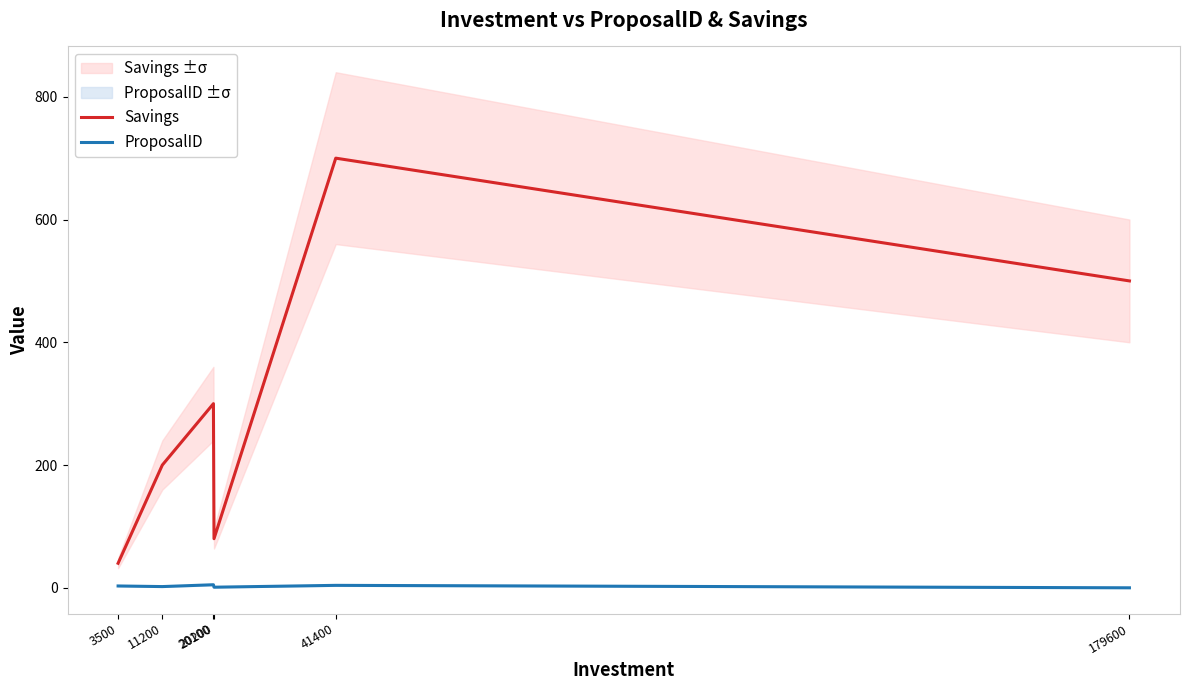

Between 179600 and 11200, which is larger?

179600